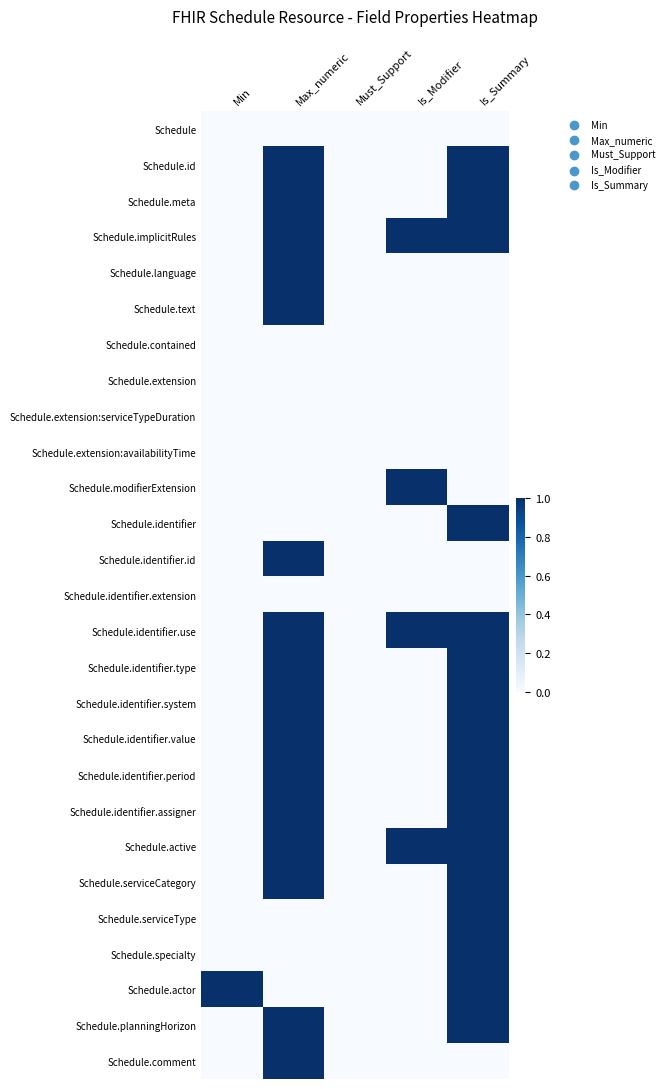

Which has a higher value, Min or Is_Modifier?

Min